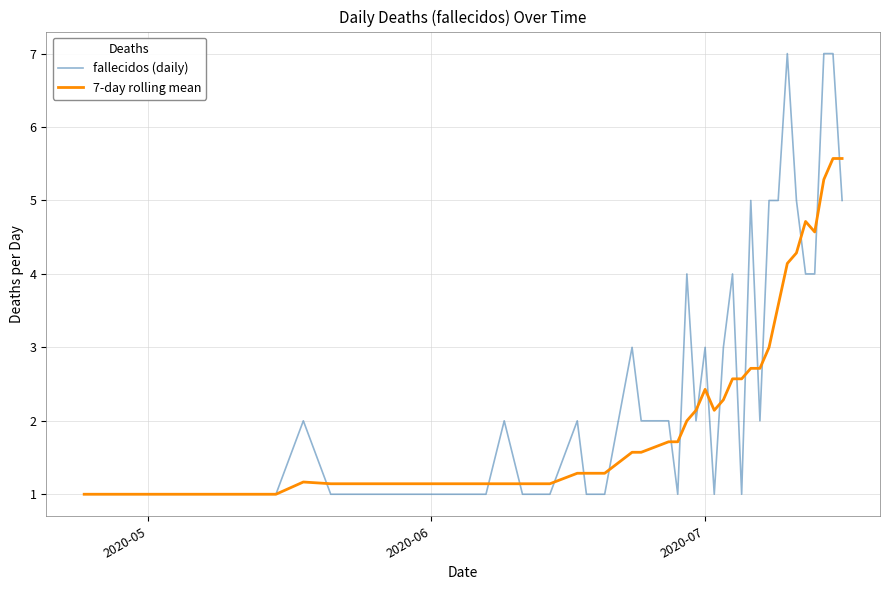

Which series has the widest spread of values?

fallecidos (daily)